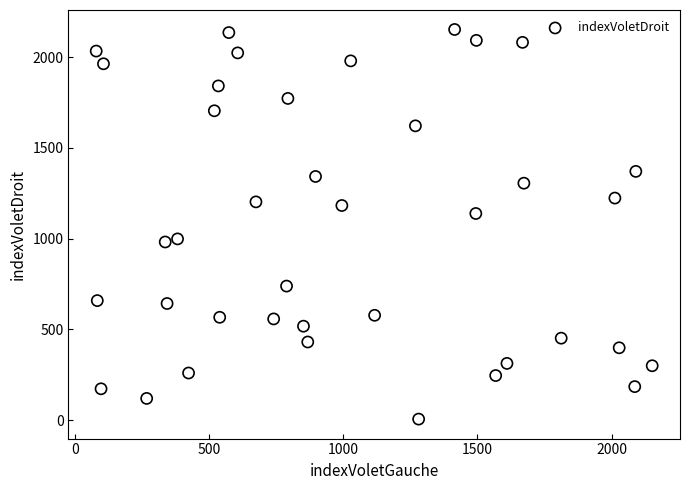

What is the range of X values (max minus min)?

2071